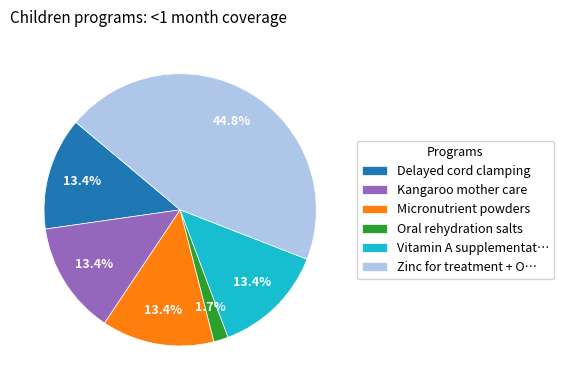

To the nearest percent, what is the difference between the largest and smallest slice percentages?

43%